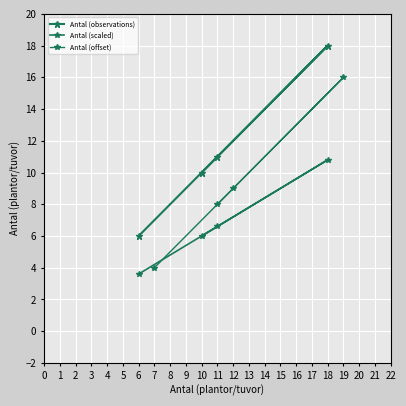

The Antal (observations) series shows 25.1 at 18. True or false?

False